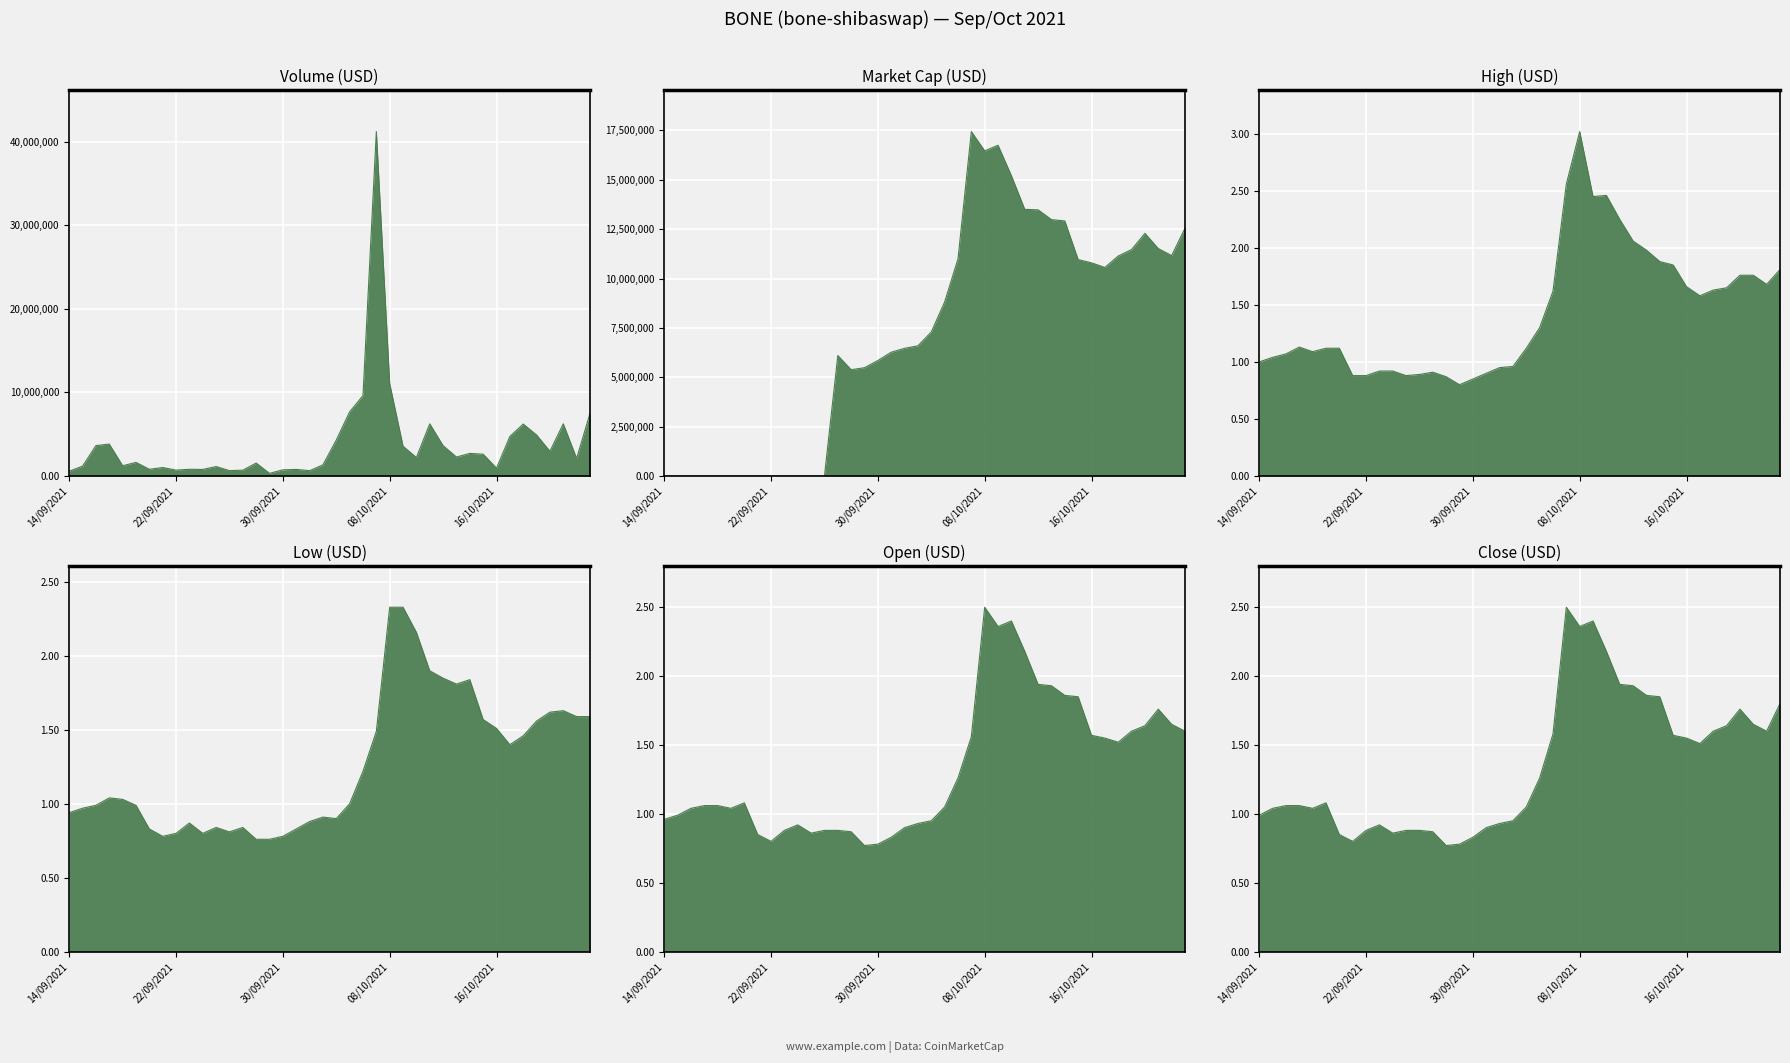

At which label does high first exceed 1?

15/09/2021